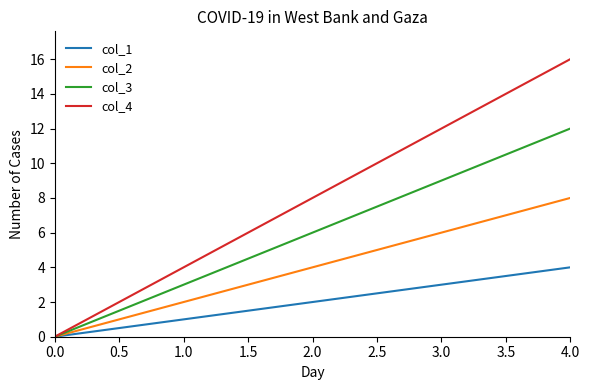

Count the number of categories in the chart.

5